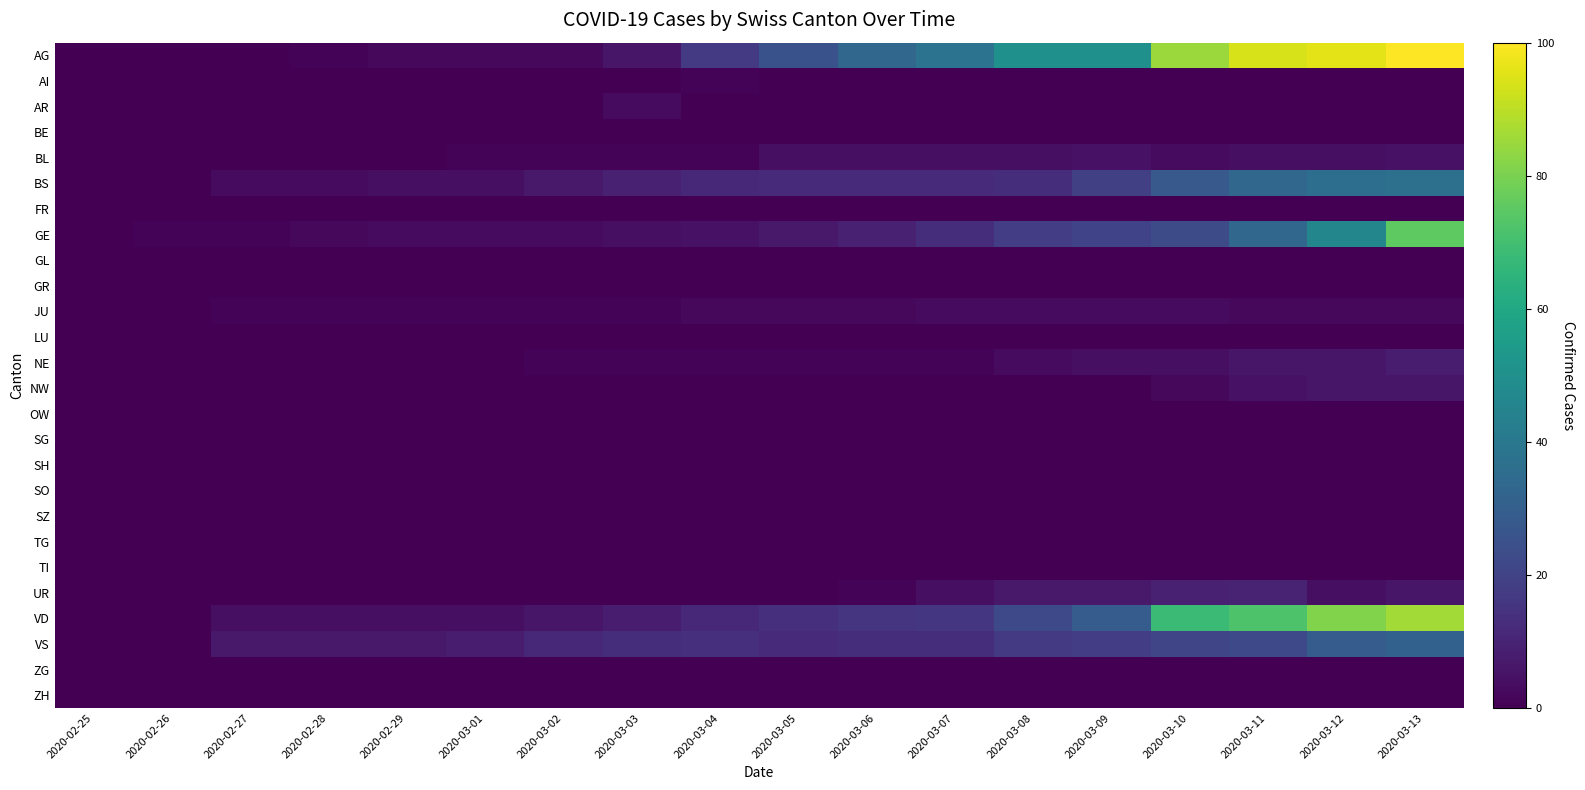

Reading right to left, what are all the values shown in this chart?

AG: 2020-03-13=100	2020-03-12=96	2020-03-11=94	2020-03-10=85	2020-03-09=50	2020-03-08=50	2020-03-07=38	2020-03-06=33	2020-03-05=25	2020-03-04=17	2020-03-03=6	2020-03-02=2	2020-03-01=2	2020-02-29=2	2020-02-28=1	2020-02-27=0	2020-02-26=0	2020-02-25=0
AI: 2020-03-13=0	2020-03-12=0	2020-03-11=0	2020-03-10=0	2020-03-09=0	2020-03-08=0	2020-03-07=0	2020-03-06=0	2020-03-05=0	2020-03-04=1	2020-03-03=0	2020-03-02=0	2020-03-01=0	2020-02-29=0	2020-02-28=0	2020-02-27=0	2020-02-26=0	2020-02-25=0
AR: 2020-03-13=0	2020-03-12=0	2020-03-11=0	2020-03-10=0	2020-03-09=0	2020-03-08=0	2020-03-07=0	2020-03-06=0	2020-03-05=0	2020-03-04=0	2020-03-03=3	2020-03-02=0	2020-03-01=0	2020-02-29=0	2020-02-28=0	2020-02-27=0	2020-02-26=0	2020-02-25=0
BE: 2020-03-13=0	2020-03-12=0	2020-03-11=0	2020-03-10=0	2020-03-09=0	2020-03-08=0	2020-03-07=0	2020-03-06=0	2020-03-05=0	2020-03-04=0	2020-03-03=0	2020-03-02=0	2020-03-01=0	2020-02-29=0	2020-02-28=0	2020-02-27=0	2020-02-26=0	2020-02-25=0
BL: 2020-03-13=5	2020-03-12=4	2020-03-11=4	2020-03-10=3	2020-03-09=5	2020-03-08=4	2020-03-07=4	2020-03-06=4	2020-03-05=4	2020-03-04=1	2020-03-03=1	2020-03-02=1	2020-03-01=1	2020-02-29=0	2020-02-28=0	2020-02-27=0	2020-02-26=0	2020-02-25=0
BS: 2020-03-13=37	2020-03-12=36	2020-03-11=33	2020-03-10=28	2020-03-09=19	2020-03-08=13	2020-03-07=12	2020-03-06=12	2020-03-05=12	2020-03-04=11	2020-03-03=9	2020-03-02=7	2020-03-01=4	2020-02-29=4	2020-02-28=3	2020-02-27=3	2020-02-26=0	2020-02-25=0
FR: 2020-03-13=0	2020-03-12=0	2020-03-11=0	2020-03-10=0	2020-03-09=0	2020-03-08=0	2020-03-07=0	2020-03-06=0	2020-03-05=0	2020-03-04=0	2020-03-03=0	2020-03-02=0	2020-03-01=0	2020-02-29=0	2020-02-28=0	2020-02-27=0	2020-02-26=0	2020-02-25=0
GE: 2020-03-13=75	2020-03-12=46	2020-03-11=33	2020-03-10=23	2020-03-09=20	2020-03-08=18	2020-03-07=13	2020-03-06=9	2020-03-05=7	2020-03-04=5	2020-03-03=4	2020-03-02=3	2020-03-01=3	2020-02-29=3	2020-02-28=2	2020-02-27=1	2020-02-26=1	2020-02-25=0
GL: 2020-03-13=0	2020-03-12=0	2020-03-11=0	2020-03-10=0	2020-03-09=0	2020-03-08=0	2020-03-07=0	2020-03-06=0	2020-03-05=0	2020-03-04=0	2020-03-03=0	2020-03-02=0	2020-03-01=0	2020-02-29=0	2020-02-28=0	2020-02-27=0	2020-02-26=0	2020-02-25=0
GR: 2020-03-13=0	2020-03-12=0	2020-03-11=0	2020-03-10=0	2020-03-09=0	2020-03-08=0	2020-03-07=0	2020-03-06=0	2020-03-05=0	2020-03-04=0	2020-03-03=0	2020-03-02=0	2020-03-01=0	2020-02-29=0	2020-02-28=0	2020-02-27=0	2020-02-26=0	2020-02-25=0
JU: 2020-03-13=2	2020-03-12=2	2020-03-11=2	2020-03-10=3	2020-03-09=3	2020-03-08=3	2020-03-07=3	2020-03-06=2	2020-03-05=2	2020-03-04=2	2020-03-03=1	2020-03-02=1	2020-03-01=1	2020-02-29=1	2020-02-28=1	2020-02-27=1	2020-02-26=0	2020-02-25=0
LU: 2020-03-13=0	2020-03-12=0	2020-03-11=0	2020-03-10=0	2020-03-09=0	2020-03-08=0	2020-03-07=0	2020-03-06=0	2020-03-05=0	2020-03-04=0	2020-03-03=0	2020-03-02=0	2020-03-01=0	2020-02-29=0	2020-02-28=0	2020-02-27=0	2020-02-26=0	2020-02-25=0
NE: 2020-03-13=8	2020-03-12=6	2020-03-11=6	2020-03-10=4	2020-03-09=4	2020-03-08=3	2020-03-07=1	2020-03-06=1	2020-03-05=1	2020-03-04=1	2020-03-03=1	2020-03-02=1	2020-03-01=0	2020-02-29=0	2020-02-28=0	2020-02-27=0	2020-02-26=0	2020-02-25=0
NW: 2020-03-13=6	2020-03-12=6	2020-03-11=5	2020-03-10=2	2020-03-09=0	2020-03-08=0	2020-03-07=0	2020-03-06=0	2020-03-05=0	2020-03-04=0	2020-03-03=0	2020-03-02=0	2020-03-01=0	2020-02-29=0	2020-02-28=0	2020-02-27=0	2020-02-26=0	2020-02-25=0
OW: 2020-03-13=0	2020-03-12=0	2020-03-11=0	2020-03-10=0	2020-03-09=0	2020-03-08=0	2020-03-07=0	2020-03-06=0	2020-03-05=0	2020-03-04=0	2020-03-03=0	2020-03-02=0	2020-03-01=0	2020-02-29=0	2020-02-28=0	2020-02-27=0	2020-02-26=0	2020-02-25=0
SG: 2020-03-13=0	2020-03-12=0	2020-03-11=0	2020-03-10=0	2020-03-09=0	2020-03-08=0	2020-03-07=0	2020-03-06=0	2020-03-05=0	2020-03-04=0	2020-03-03=0	2020-03-02=0	2020-03-01=0	2020-02-29=0	2020-02-28=0	2020-02-27=0	2020-02-26=0	2020-02-25=0
SH: 2020-03-13=0	2020-03-12=0	2020-03-11=0	2020-03-10=0	2020-03-09=0	2020-03-08=0	2020-03-07=0	2020-03-06=0	2020-03-05=0	2020-03-04=0	2020-03-03=0	2020-03-02=0	2020-03-01=0	2020-02-29=0	2020-02-28=0	2020-02-27=0	2020-02-26=0	2020-02-25=0
SO: 2020-03-13=0	2020-03-12=0	2020-03-11=0	2020-03-10=0	2020-03-09=0	2020-03-08=0	2020-03-07=0	2020-03-06=0	2020-03-05=0	2020-03-04=0	2020-03-03=0	2020-03-02=0	2020-03-01=0	2020-02-29=0	2020-02-28=0	2020-02-27=0	2020-02-26=0	2020-02-25=0
SZ: 2020-03-13=0	2020-03-12=0	2020-03-11=0	2020-03-10=0	2020-03-09=0	2020-03-08=0	2020-03-07=0	2020-03-06=0	2020-03-05=0	2020-03-04=0	2020-03-03=0	2020-03-02=0	2020-03-01=0	2020-02-29=0	2020-02-28=0	2020-02-27=0	2020-02-26=0	2020-02-25=0
TG: 2020-03-13=0	2020-03-12=0	2020-03-11=0	2020-03-10=0	2020-03-09=0	2020-03-08=0	2020-03-07=0	2020-03-06=0	2020-03-05=0	2020-03-04=0	2020-03-03=0	2020-03-02=0	2020-03-01=0	2020-02-29=0	2020-02-28=0	2020-02-27=0	2020-02-26=0	2020-02-25=0
TI: 2020-03-13=0	2020-03-12=0	2020-03-11=0	2020-03-10=0	2020-03-09=0	2020-03-08=0	2020-03-07=0	2020-03-06=0	2020-03-05=0	2020-03-04=0	2020-03-03=0	2020-03-02=0	2020-03-01=0	2020-02-29=0	2020-02-28=0	2020-02-27=0	2020-02-26=0	2020-02-25=0
UR: 2020-03-13=6	2020-03-12=4	2020-03-11=10	2020-03-10=9	2020-03-09=7	2020-03-08=7	2020-03-07=4	2020-03-06=1	2020-03-05=0	2020-03-04=0	2020-03-03=0	2020-03-02=0	2020-03-01=0	2020-02-29=0	2020-02-28=0	2020-02-27=0	2020-02-26=0	2020-02-25=0
VD: 2020-03-13=86	2020-03-12=81	2020-03-11=72	2020-03-10=68	2020-03-09=29	2020-03-08=22	2020-03-07=16	2020-03-06=15	2020-03-05=14	2020-03-04=11	2020-03-03=8	2020-03-02=6	2020-03-01=4	2020-02-29=4	2020-02-28=4	2020-02-27=4	2020-02-26=0	2020-02-25=0
VS: 2020-03-13=31	2020-03-12=29	2020-03-11=22	2020-03-10=21	2020-03-09=18	2020-03-08=17	2020-03-07=13	2020-03-06=13	2020-03-05=12	2020-03-04=14	2020-03-03=13	2020-03-02=11	2020-03-01=8	2020-02-29=7	2020-02-28=7	2020-02-27=7	2020-02-26=0	2020-02-25=0
ZG: 2020-03-13=0	2020-03-12=0	2020-03-11=0	2020-03-10=0	2020-03-09=0	2020-03-08=0	2020-03-07=0	2020-03-06=0	2020-03-05=0	2020-03-04=0	2020-03-03=0	2020-03-02=0	2020-03-01=0	2020-02-29=0	2020-02-28=0	2020-02-27=0	2020-02-26=0	2020-02-25=0
ZH: 2020-03-13=0	2020-03-12=0	2020-03-11=0	2020-03-10=0	2020-03-09=0	2020-03-08=0	2020-03-07=0	2020-03-06=0	2020-03-05=0	2020-03-04=0	2020-03-03=0	2020-03-02=0	2020-03-01=0	2020-02-29=0	2020-02-28=0	2020-02-27=0	2020-02-26=0	2020-02-25=0